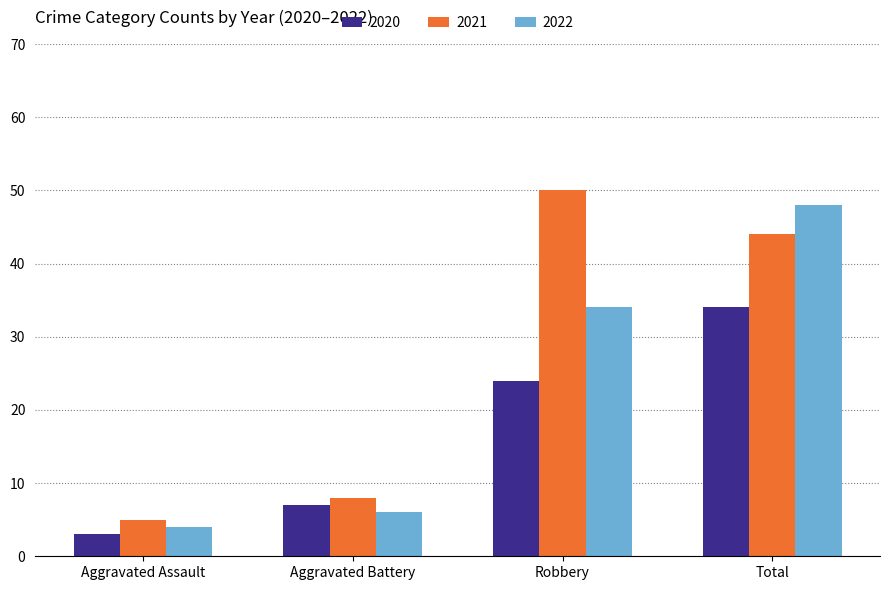

Reading left to right, what are all the values shown in this chart?

2020: Aggravated Assault=3	Aggravated Battery=7	Robbery=24	Total=34
2021: Aggravated Assault=5	Aggravated Battery=8	Robbery=50	Total=44
2022: Aggravated Assault=4	Aggravated Battery=6	Robbery=34	Total=48